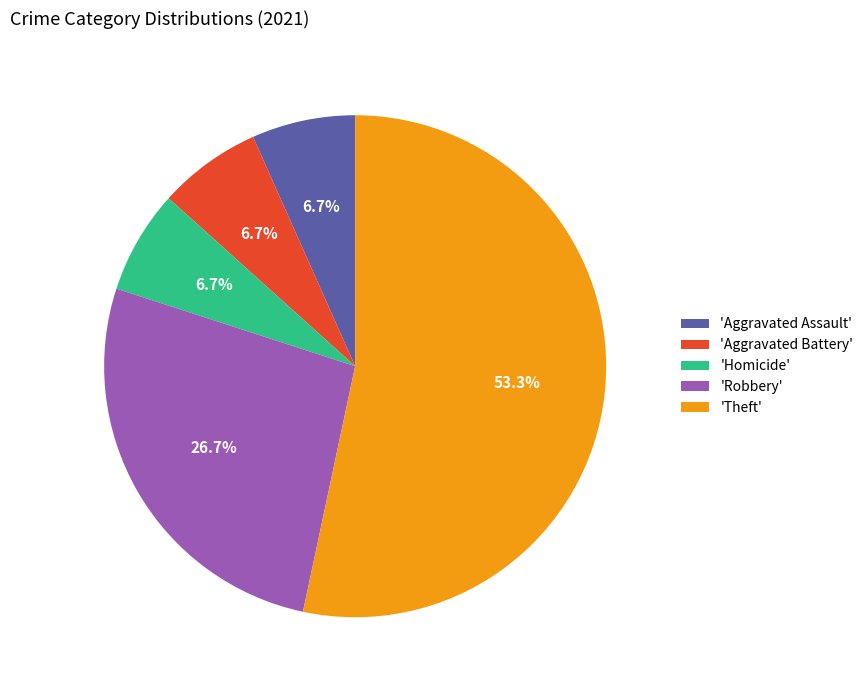

Combined, do 'Aggravated Battery' and 'Homicide' account for over 50%?

No